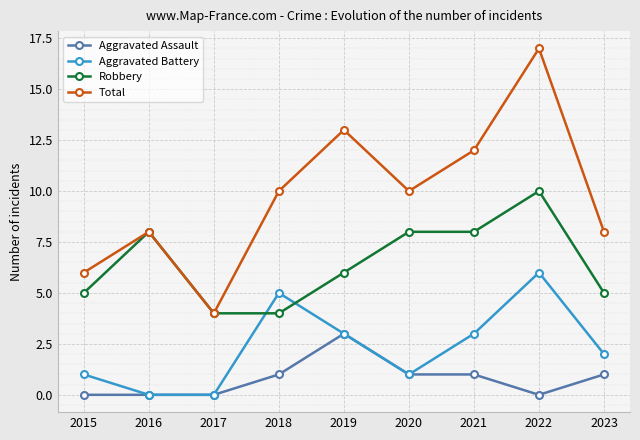

What is the difference between the second highest and minimum values in the Total series?

9